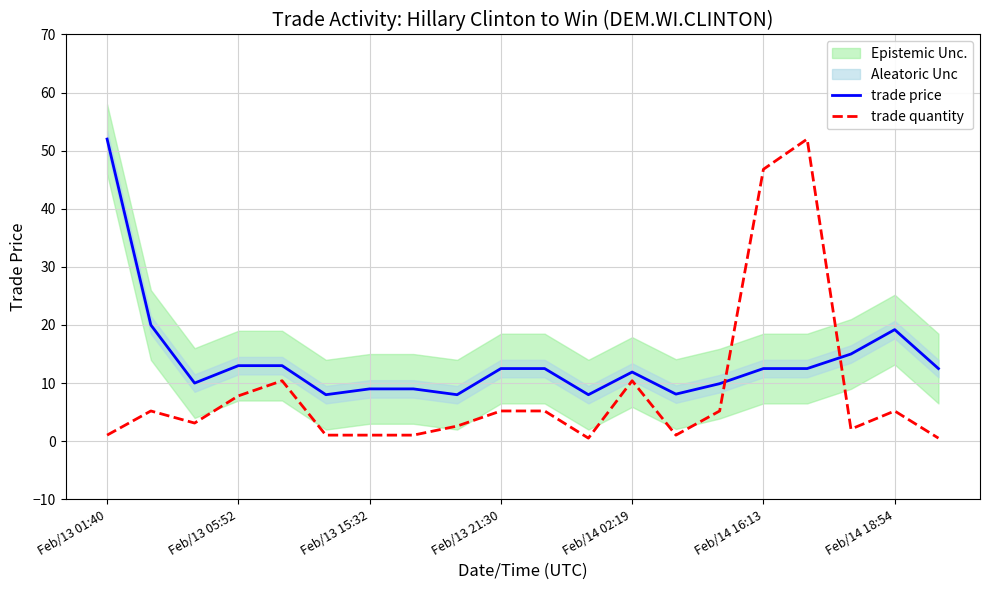

Is it true that trade price equals 11.9 at Feb/14 02:19?

True